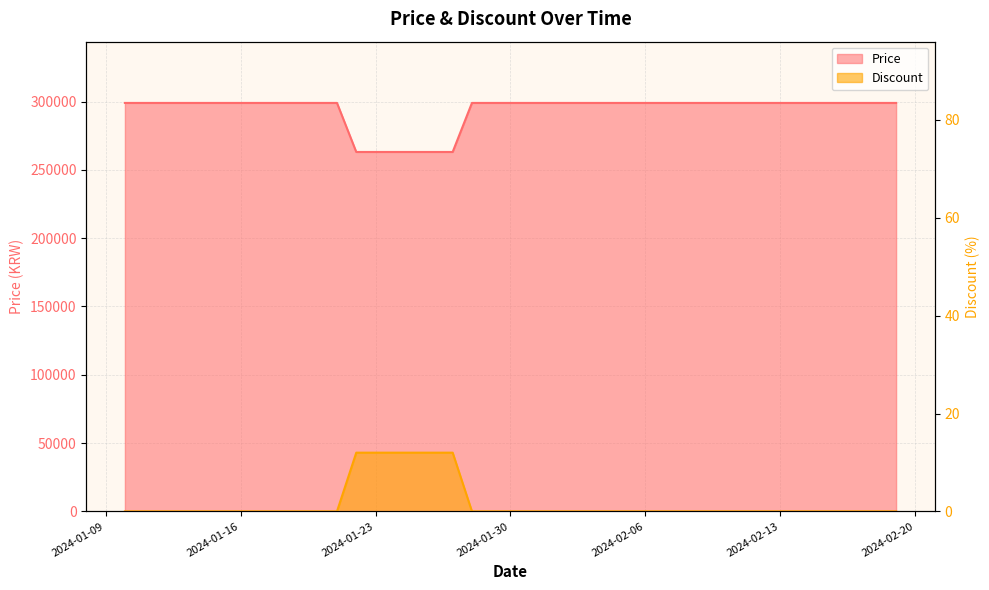

True or false: Price has more than 1 points higher than both neighbors.

False